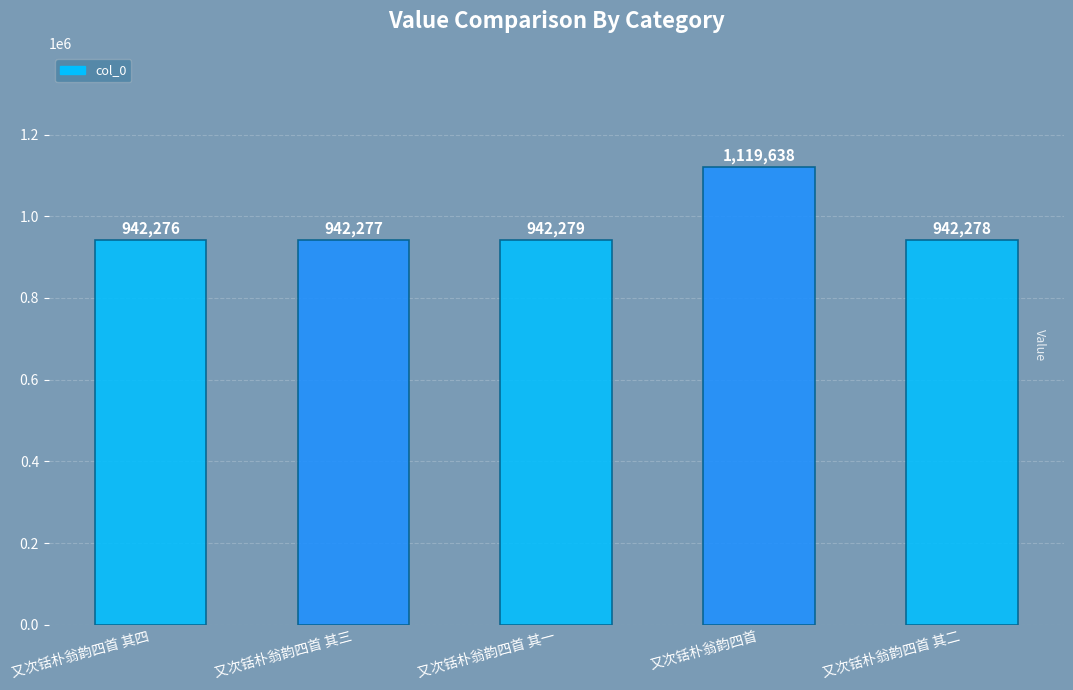

Read the value at 又次铦朴翁韵四首 其一.

942279